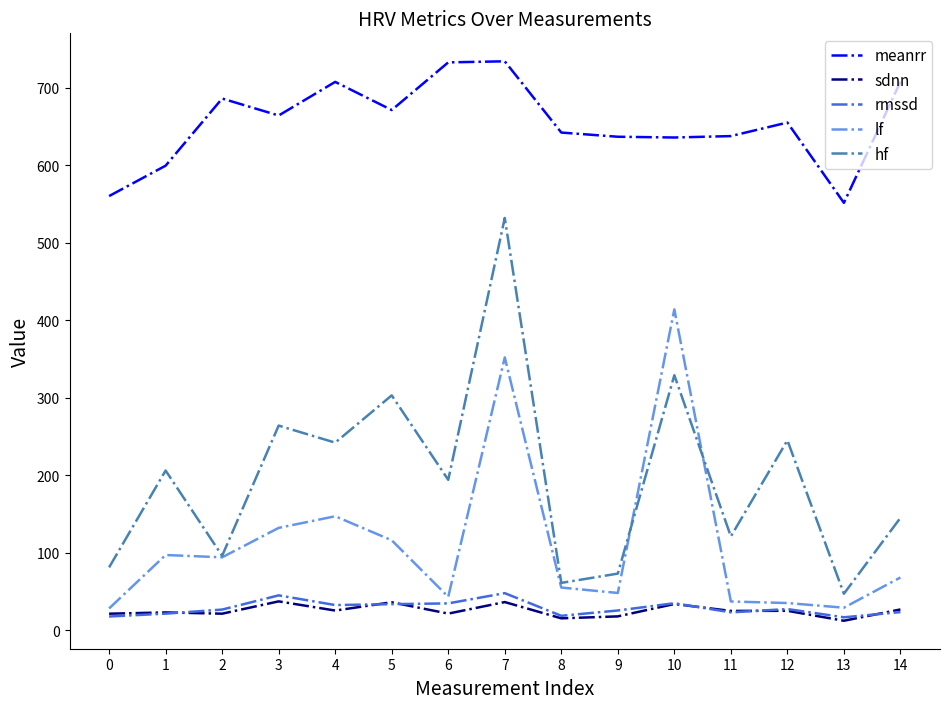

What is the sum of the lf values at 11 and 4?

184.0